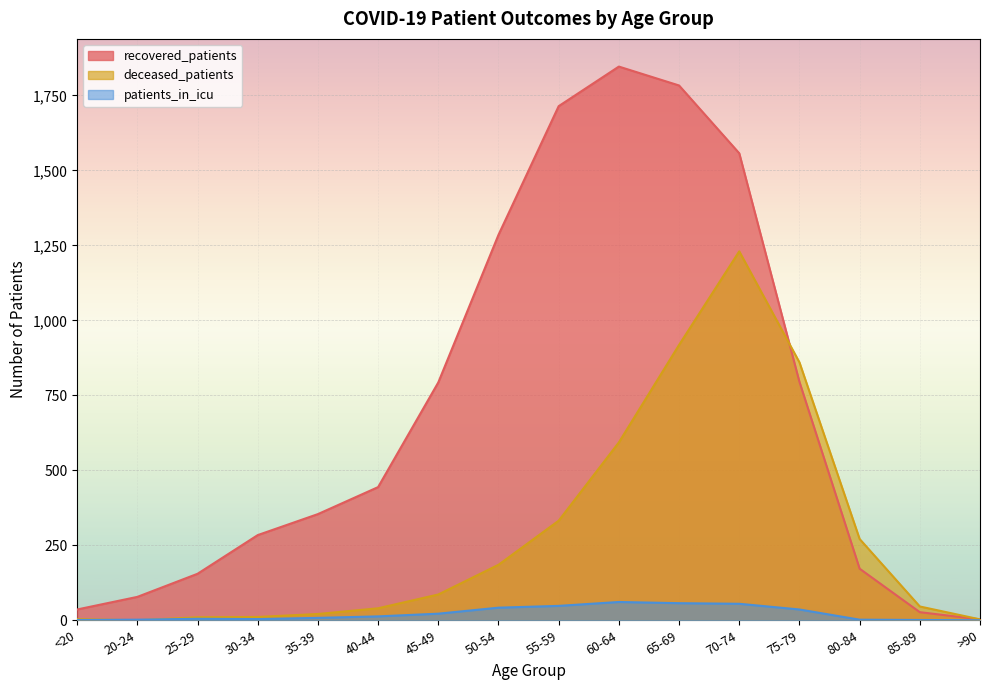

List the series in order of their peak value, lowest first.

patients_in_icu, deceased_patients, recovered_patients